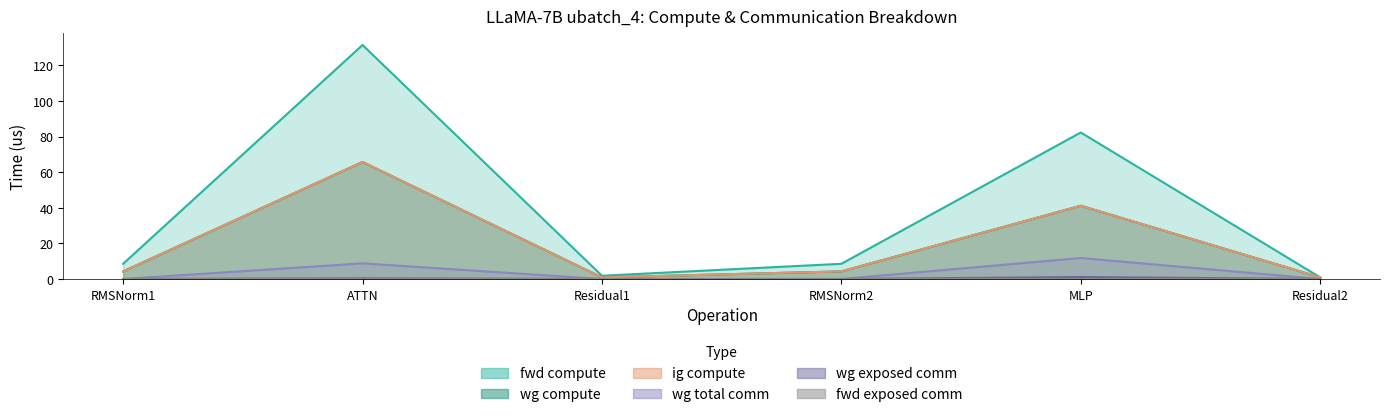

Is it true that wg total comm equals 18.2 at MLP?

False